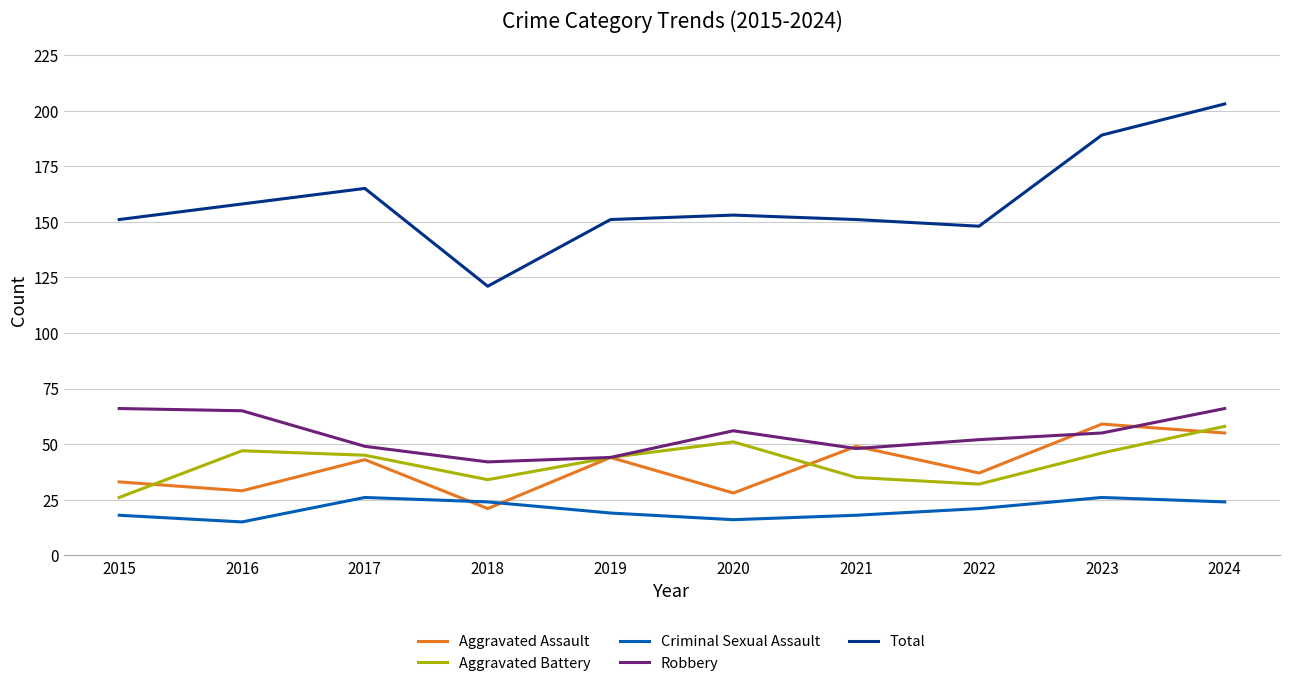

How many interior local valleys does the Total series have?

2